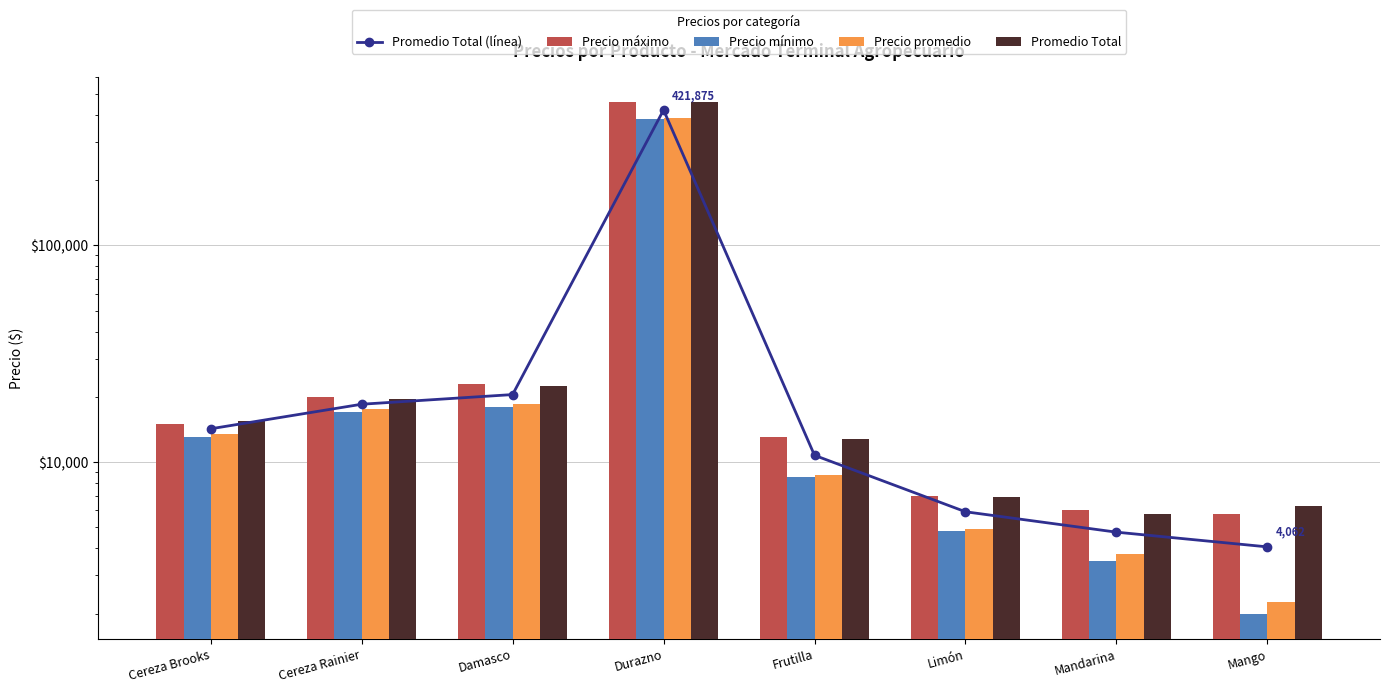

What is the maximum value shown in the chart?

457500.0